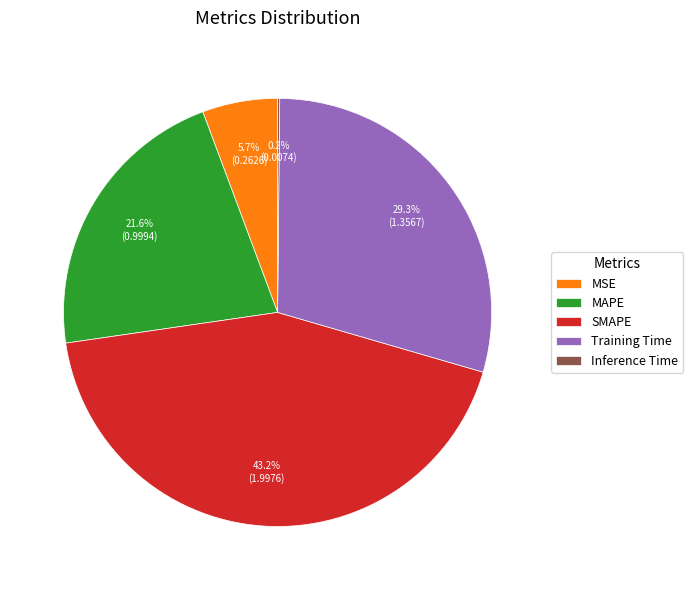

Do Training Time and MSE together represent more than half of the pie?

No